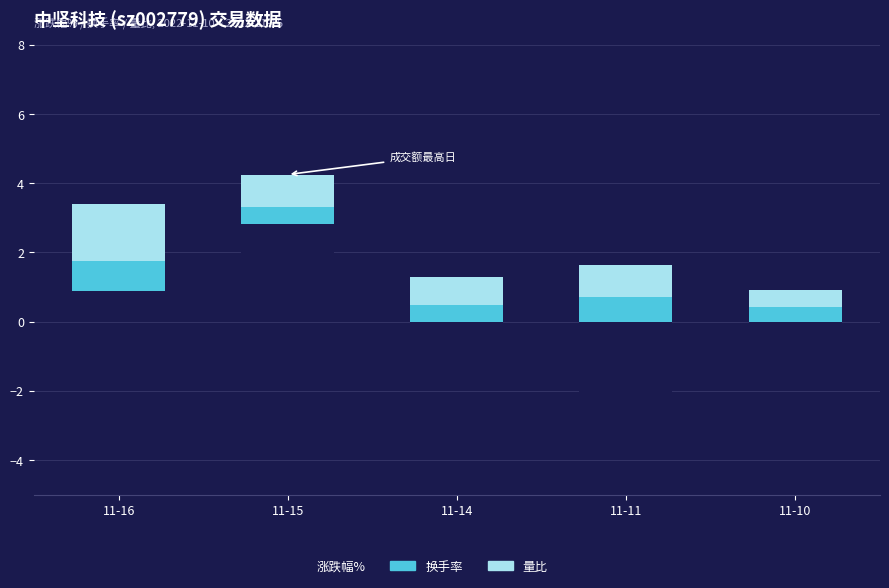

Which series has the largest range (max minus min)?

涨跌幅%